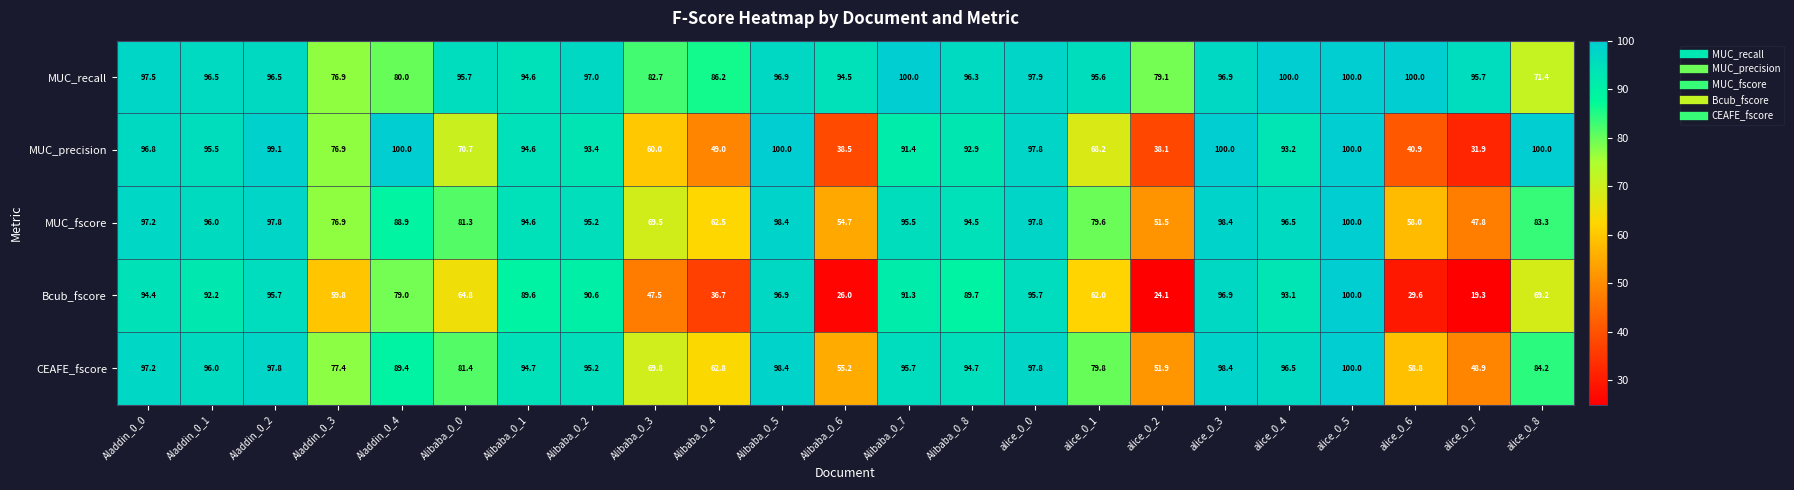

Between Alibaba_0_4 and Alibaba_0_5, which series saw the biggest shift?

Bcub_fscore